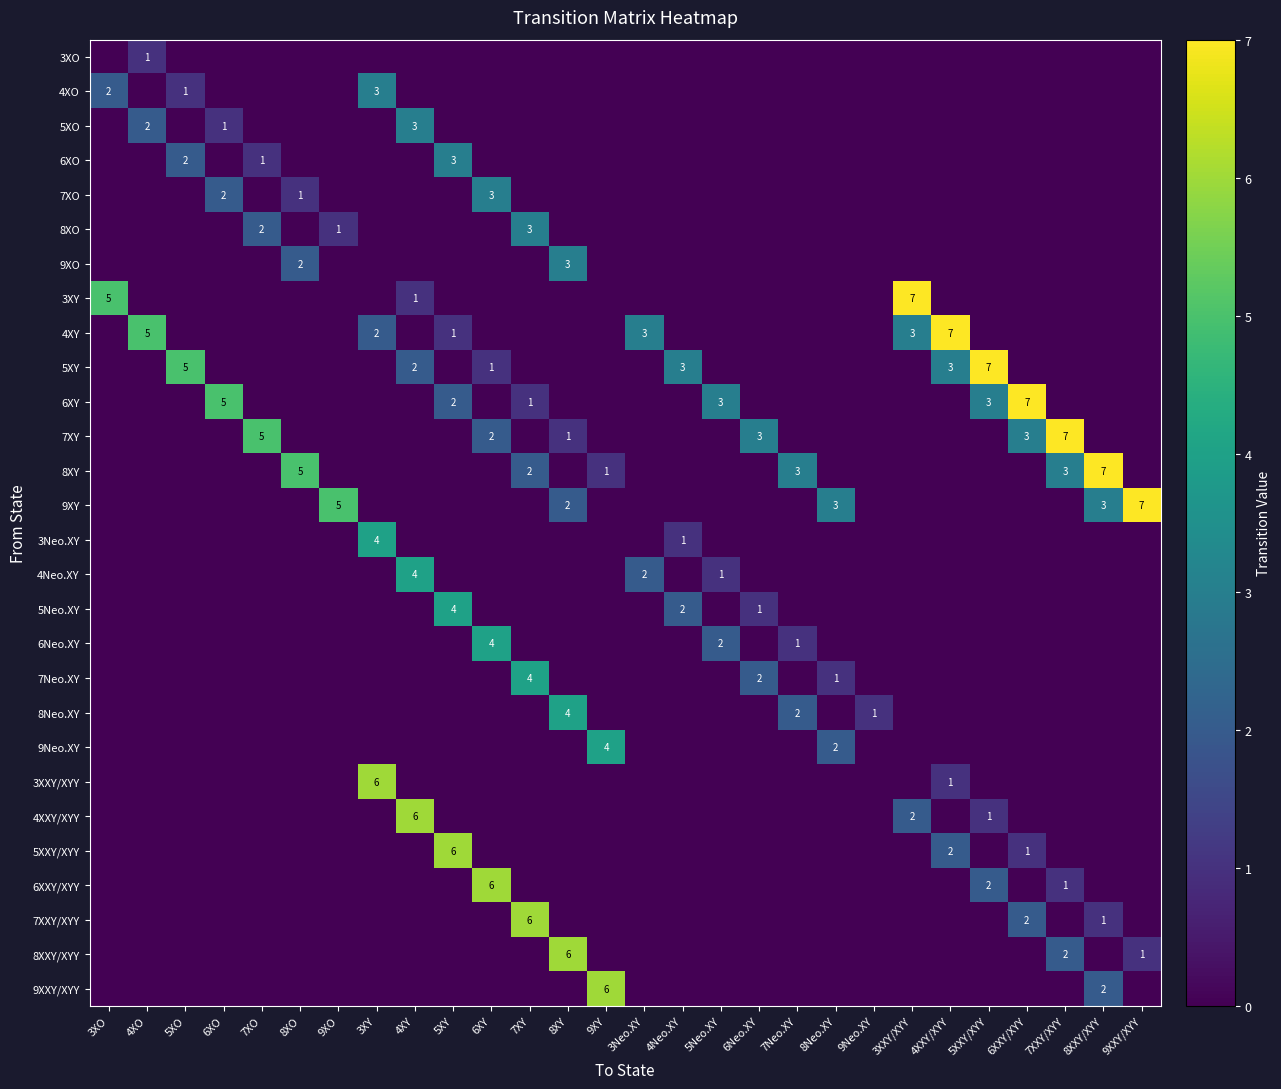

The 5XY series shows 3 at 4XY. True or false?

False